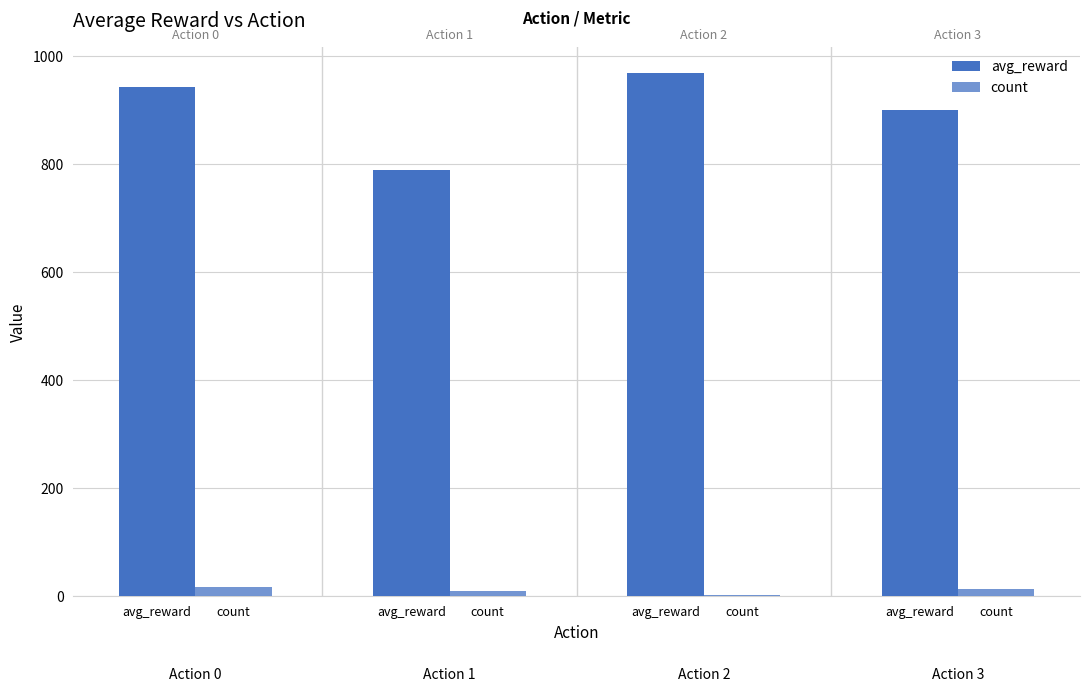

How many groups of bars are there?

4